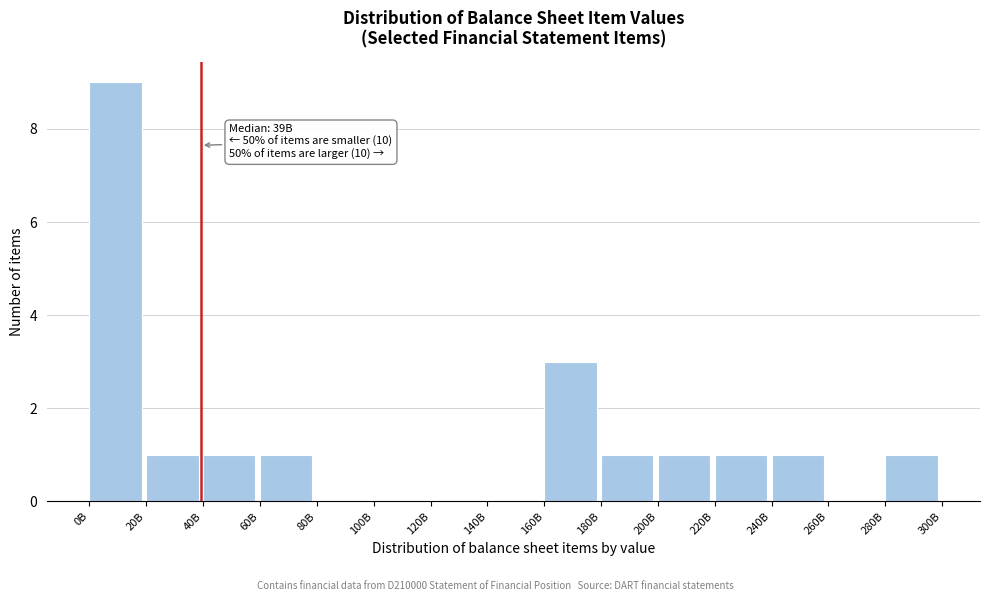

Reading right to left, extract all data points from this chart.

280B=1	260B=0	240B=1	220B=1	200B=1	180B=1	160B=3	140B=0	120B=0	100B=0	80B=0	60B=1	40B=1	20B=1	0B=9